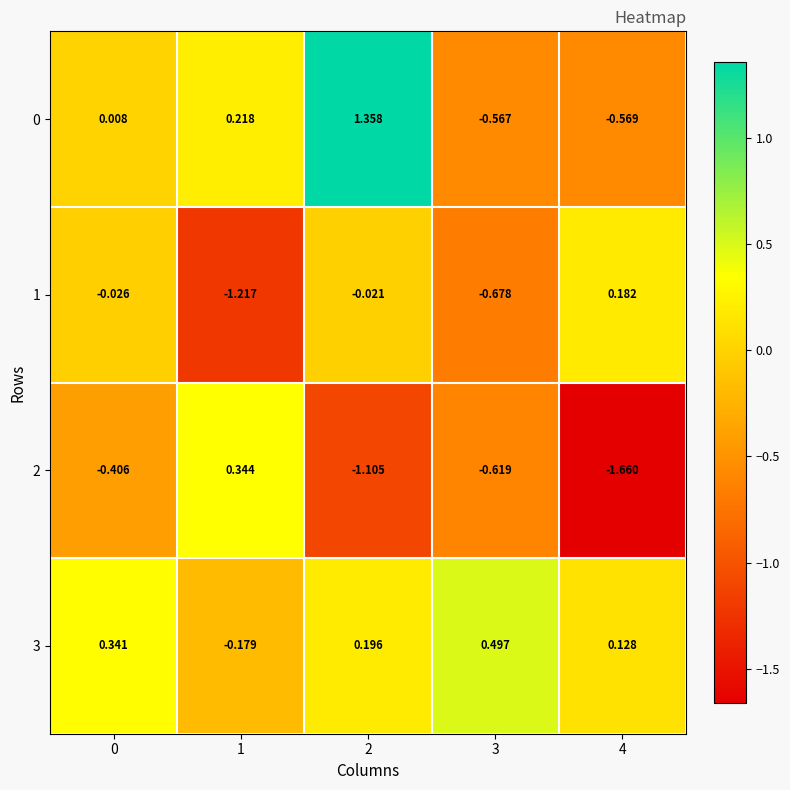

How many positive values does the 0 series have?

3